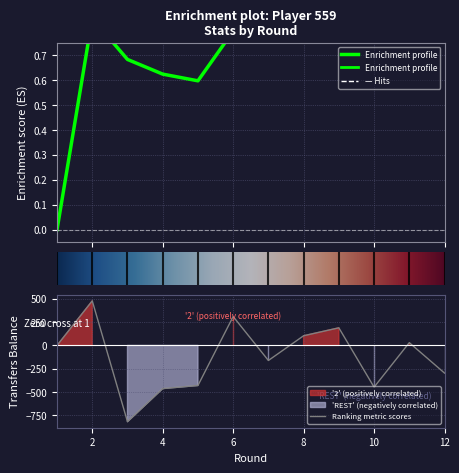

What is the difference between the selected values at 3 and 9?

0.3